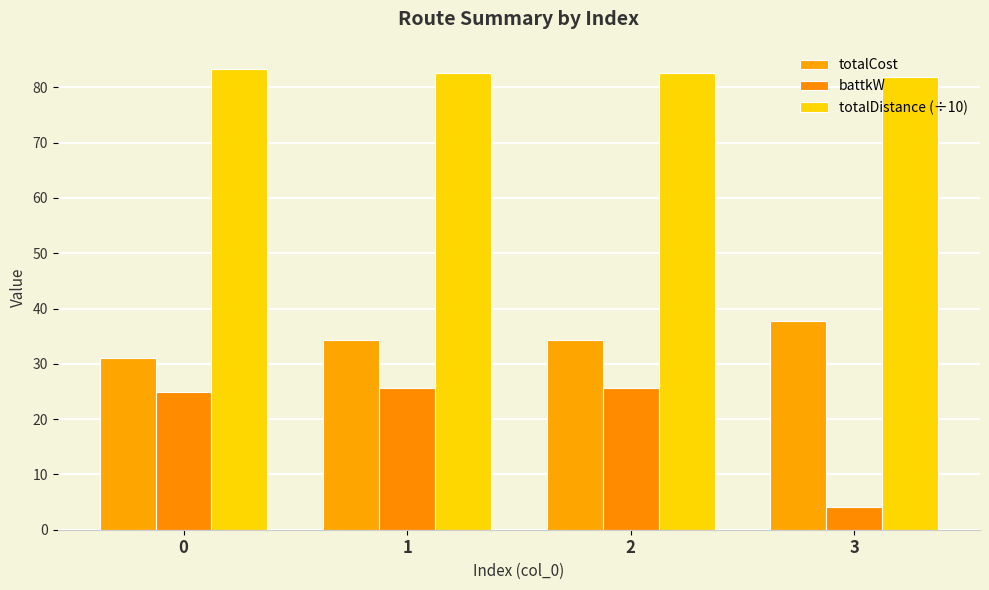

Where does the totalCost series first go above 34?

1